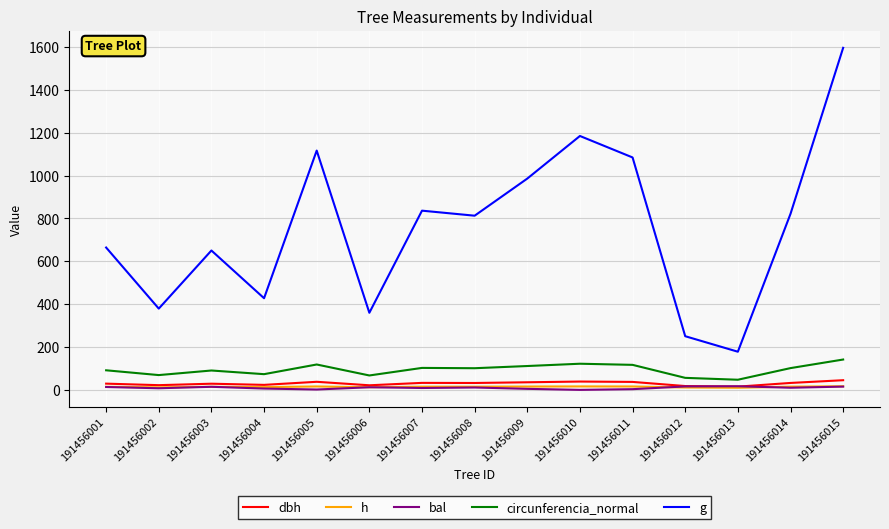

What is the sum of the h values at 191456003 and 191456002?

26.0